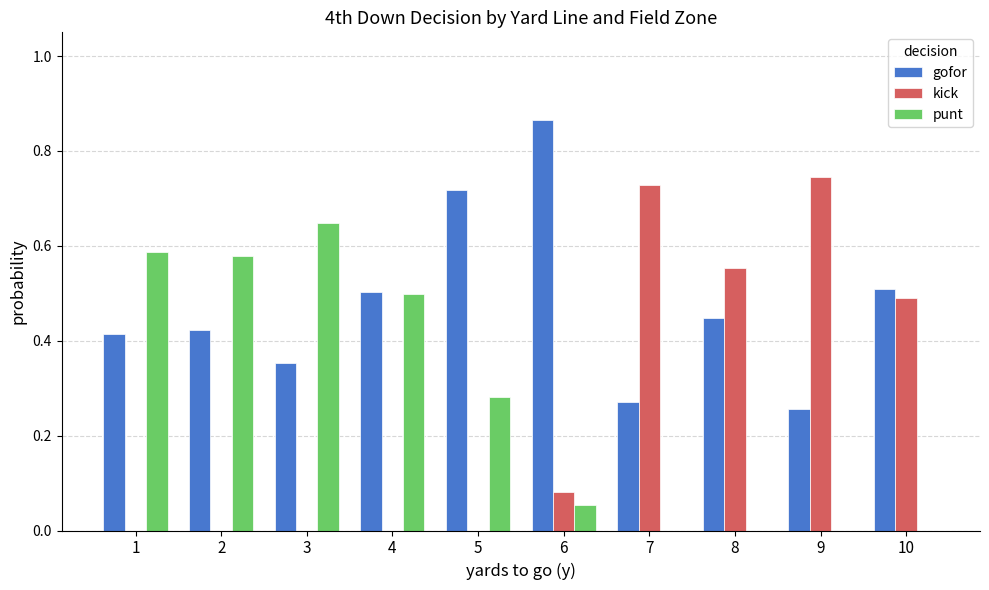

Which label corresponds to the largest value in the chart?

6